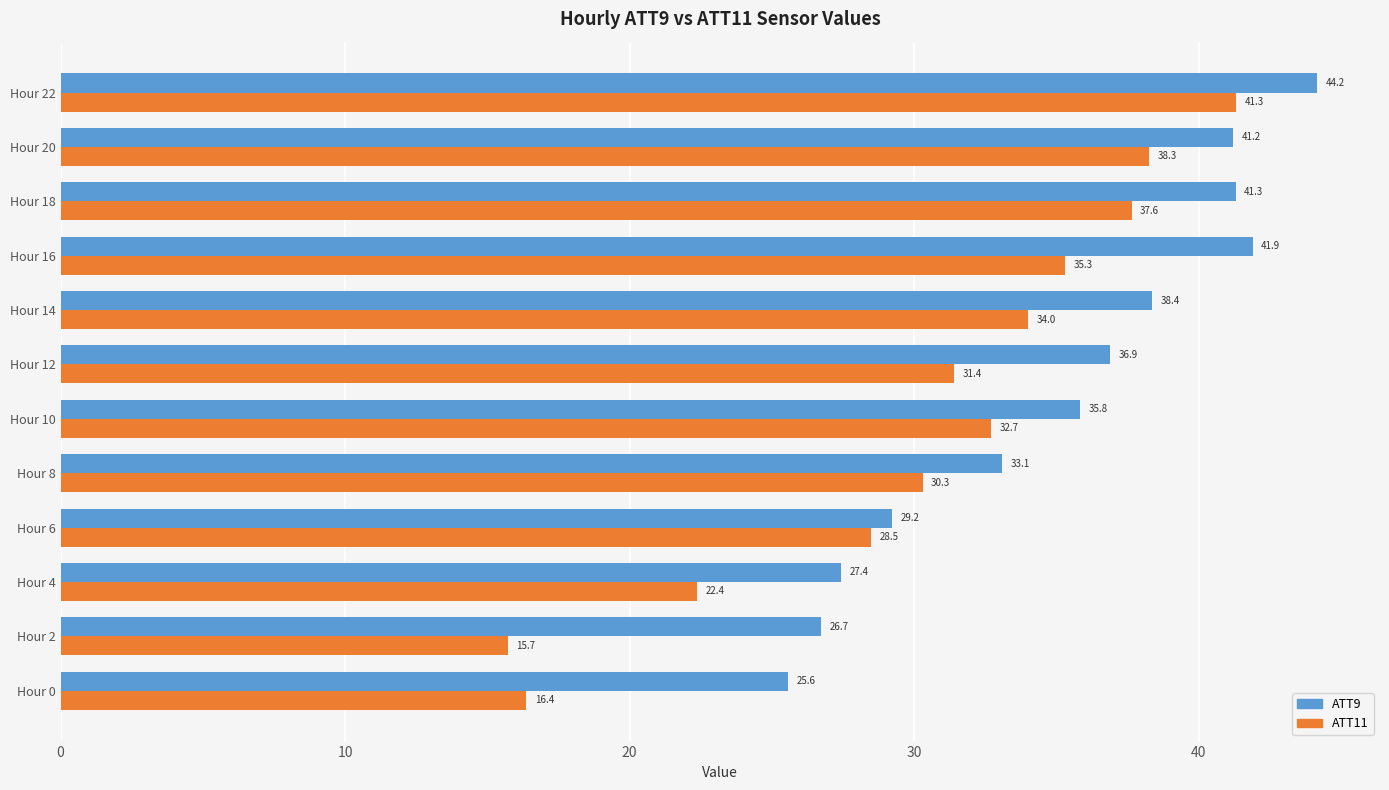

At which label is ATT11 closest to 28?

Hour 6